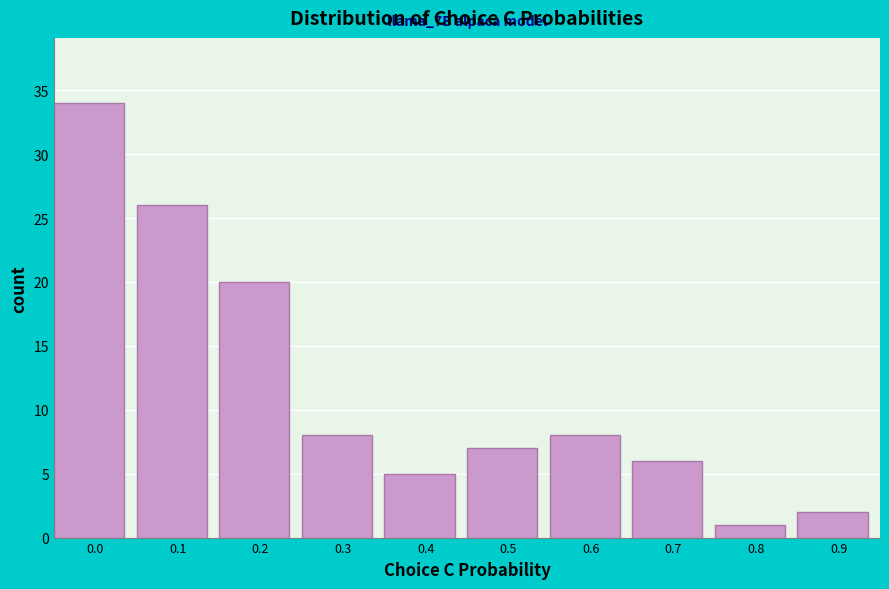

Reading left to right, what are all the values shown in this chart?

0.0=34	0.1=26	0.2=20	0.3=8	0.4=5	0.5=7	0.6=8	0.7=6	0.8=1	0.9=2